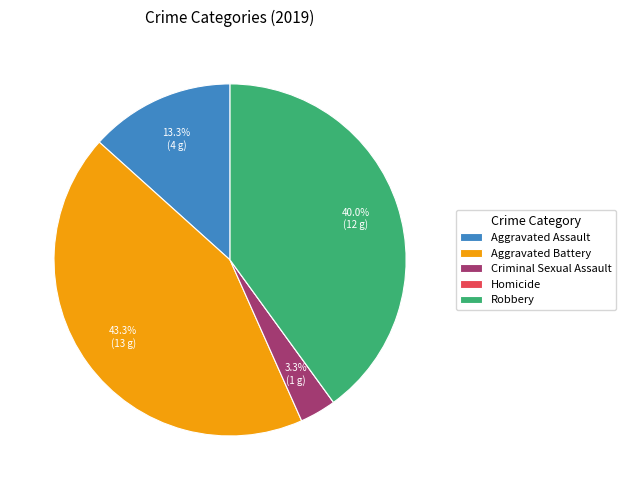

Which category has the biggest portion of the pie?

Aggravated Battery